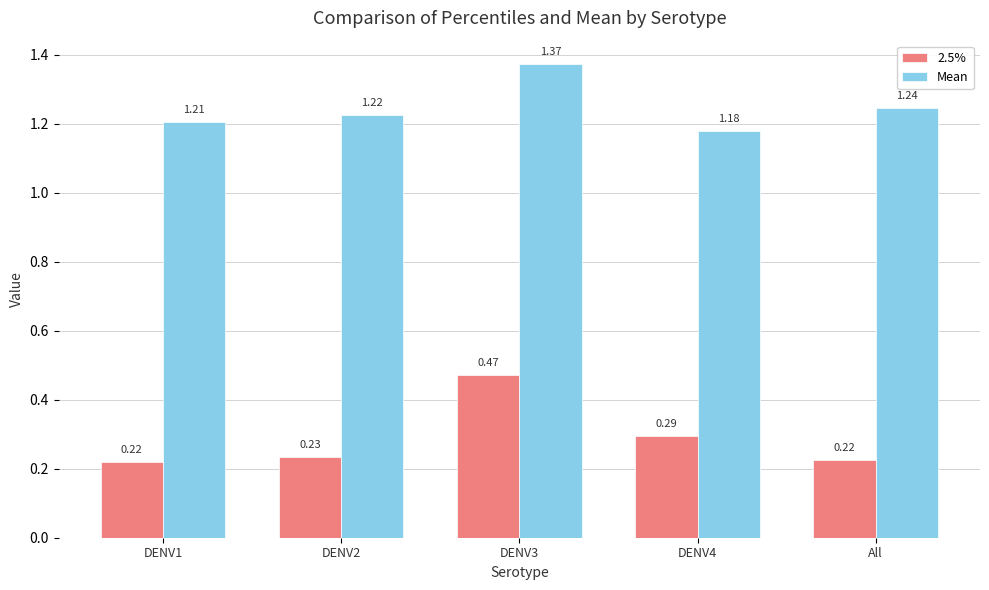

Is the value of Mean at All greater than the value of 2.5% at All?

Yes